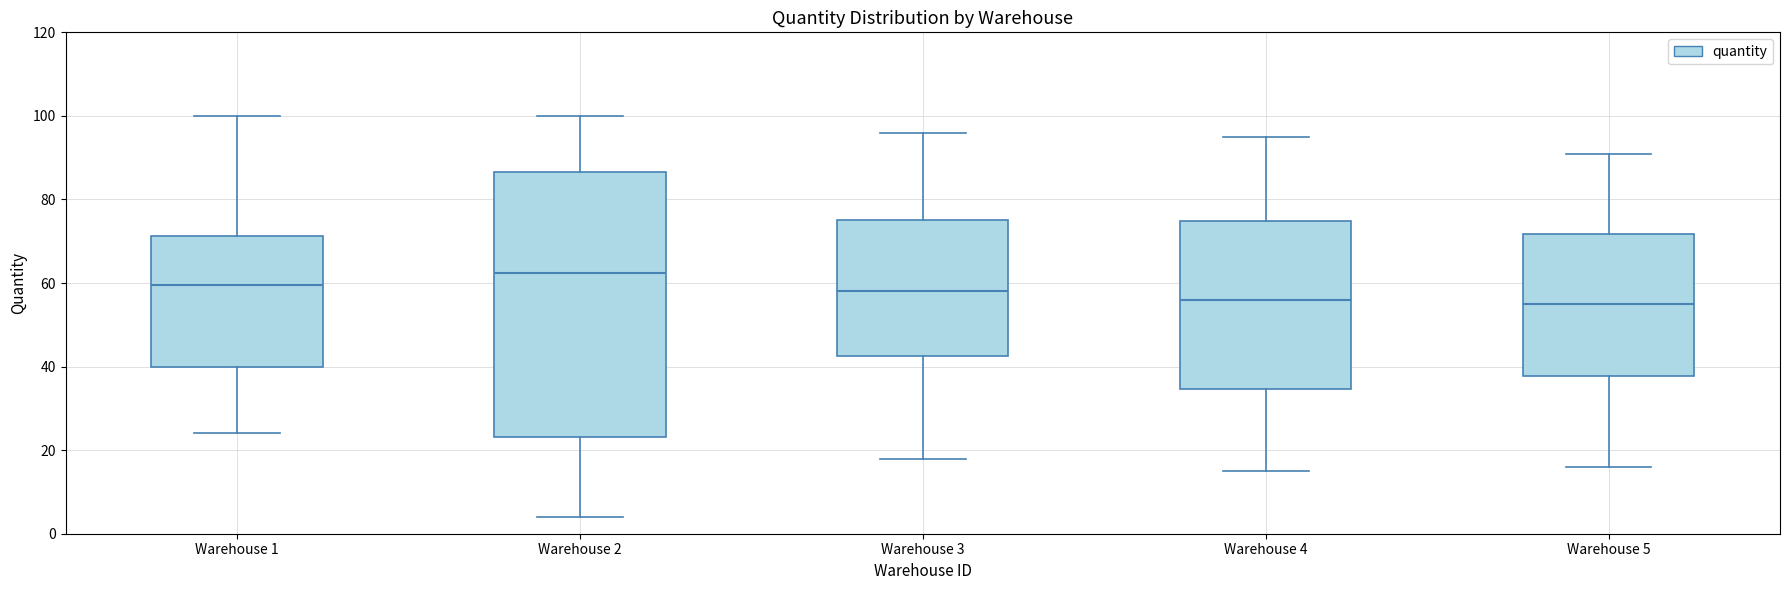

Where is the lower edge of the box for Warehouse 4 on the y-axis? The values are not printed on the chart, so give them approximately, as read against the axis.

34